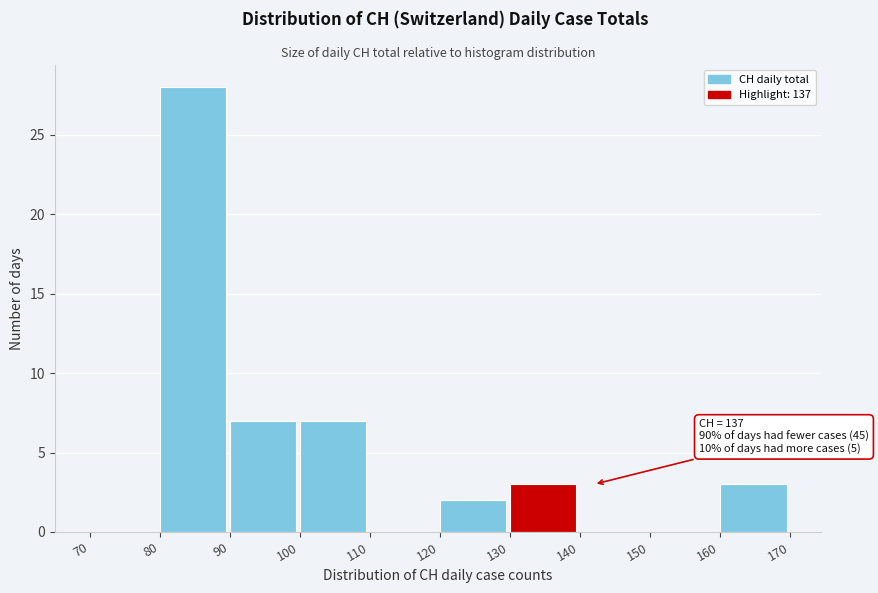

Which range on the x-axis has the tallest bar?

80 to 90